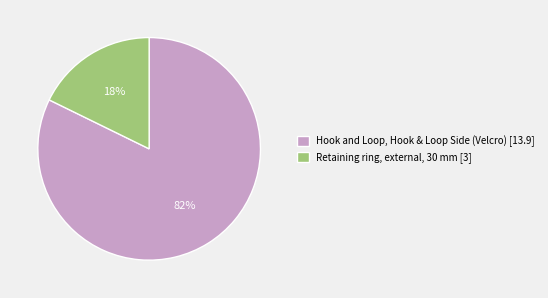

The Retaining ring, external, 30 mm slice represents 25% of the pie. True or false?

False